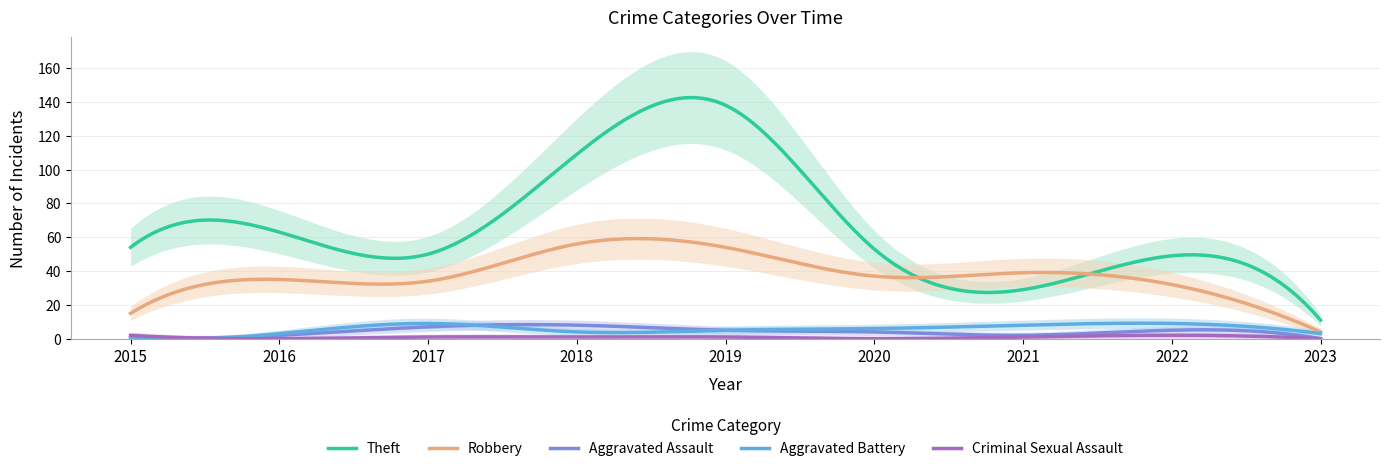

What is the value of the Aggravated Battery point at the 6th from the left?

6